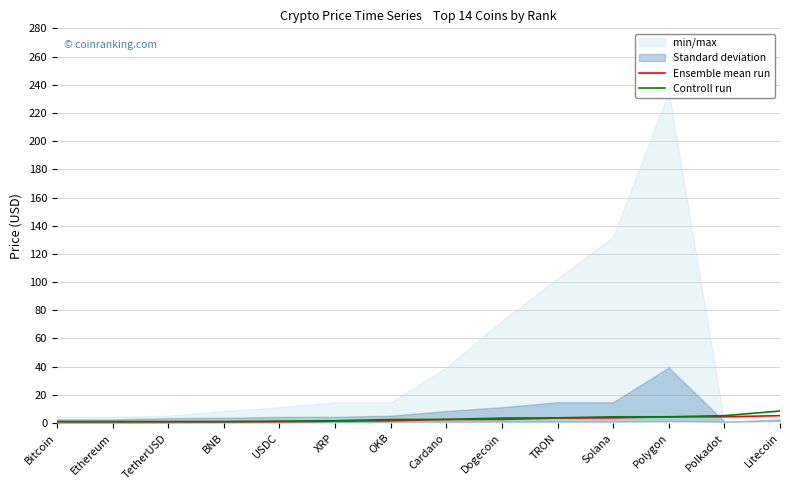

Reading left to right, list all the values displayed in this chart.

Ensemble mean run: 1.0	1.0	1.0	1.0	1.0	1.4	1.7	2.5	2.6	3.5	3.7	4.4	4.5	5.3
Controll run: 1.0	1.0	1.0	1.0	1.4	1.7	2.5	2.6	3.5	3.7	4.4	4.5	5.3	8.6